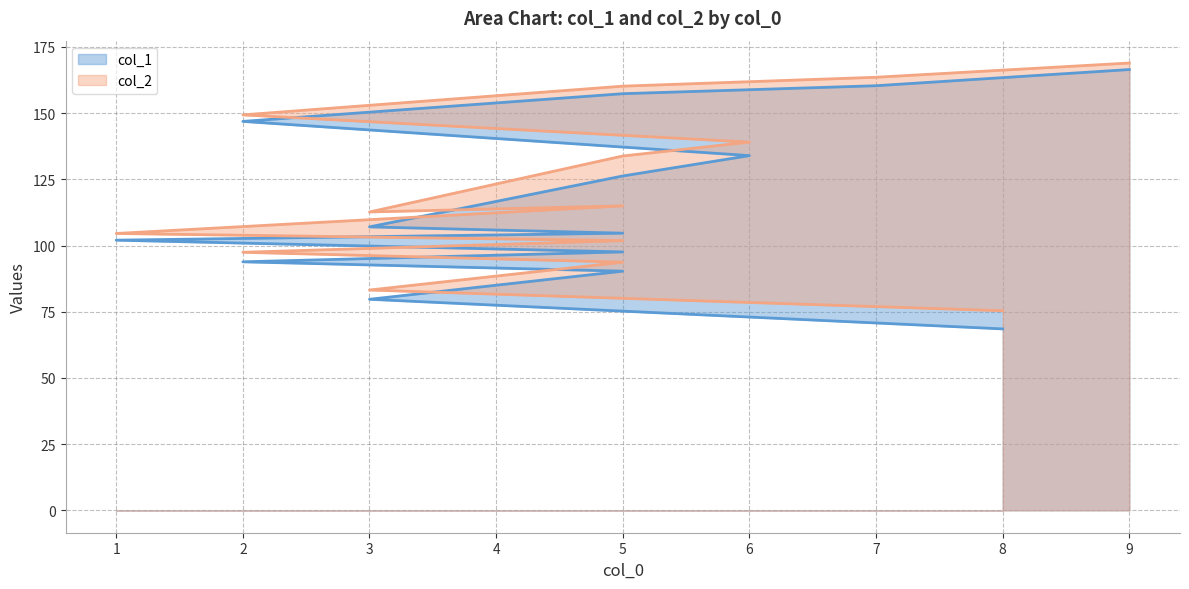

How many lines are shown in the chart?

2